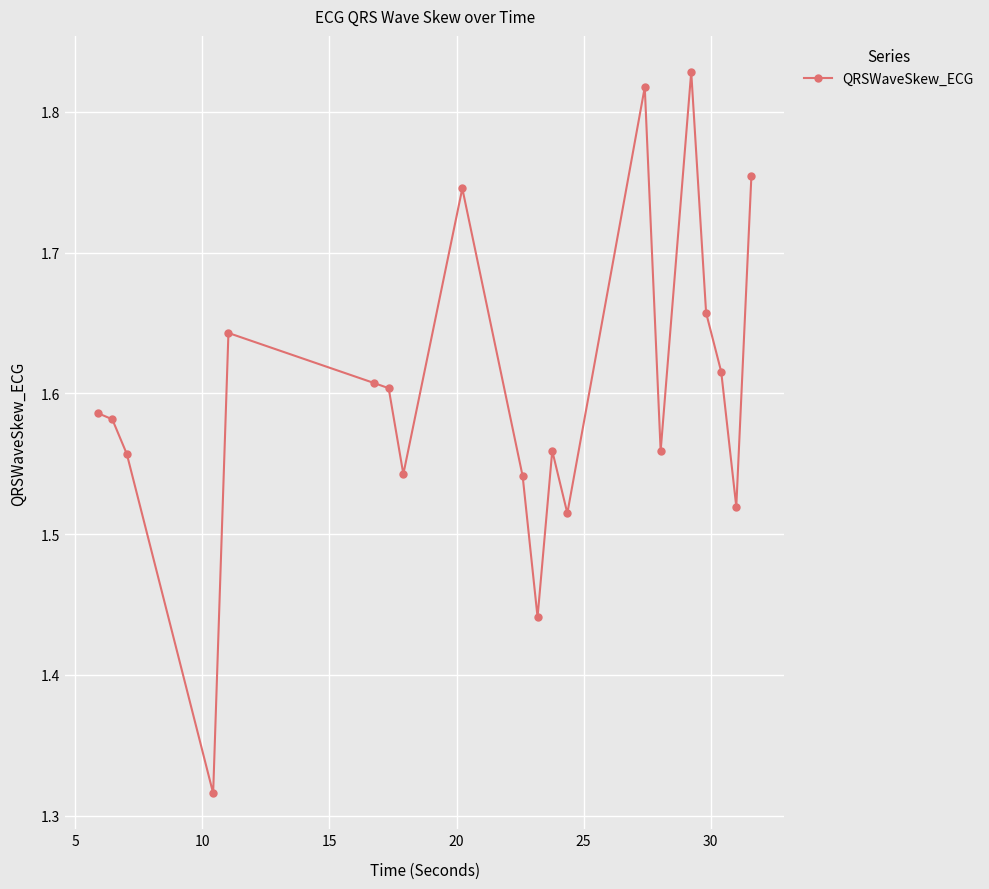

What is the difference between the maximum and minimum values?

0.5